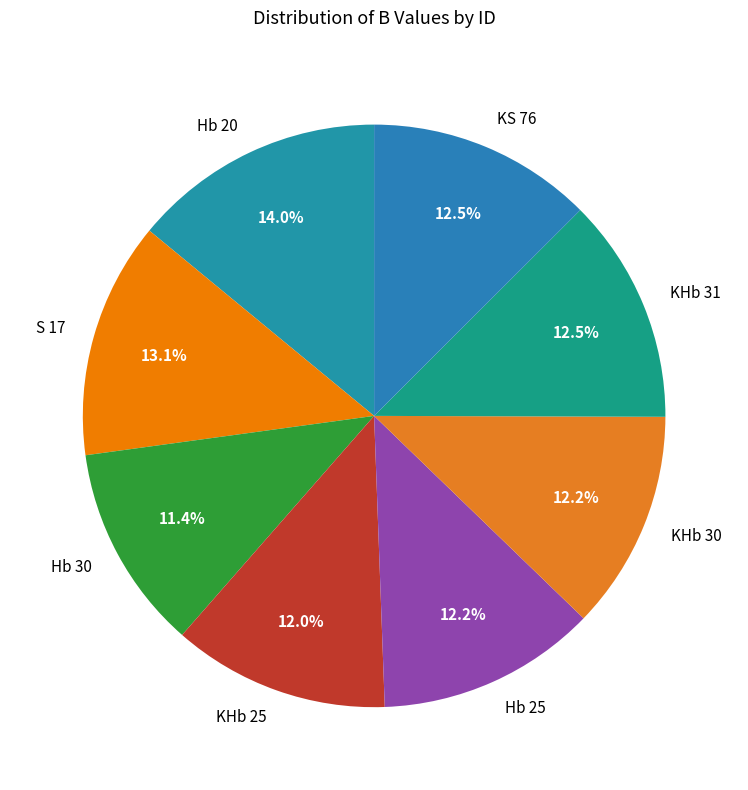

Count the number of slices in the pie.

8